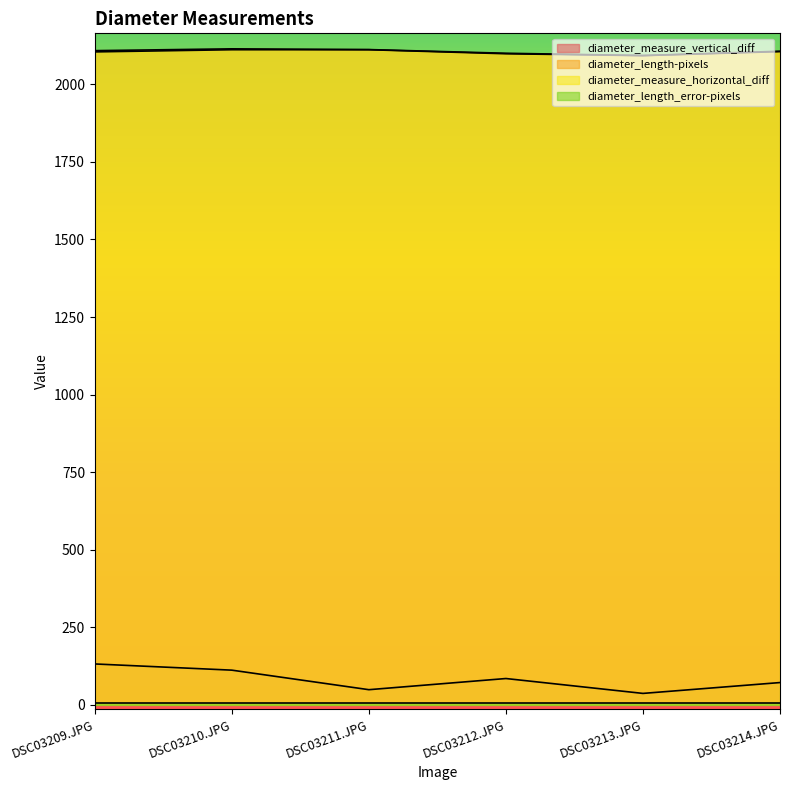

What position from the left is DSC03211.JPG?

3